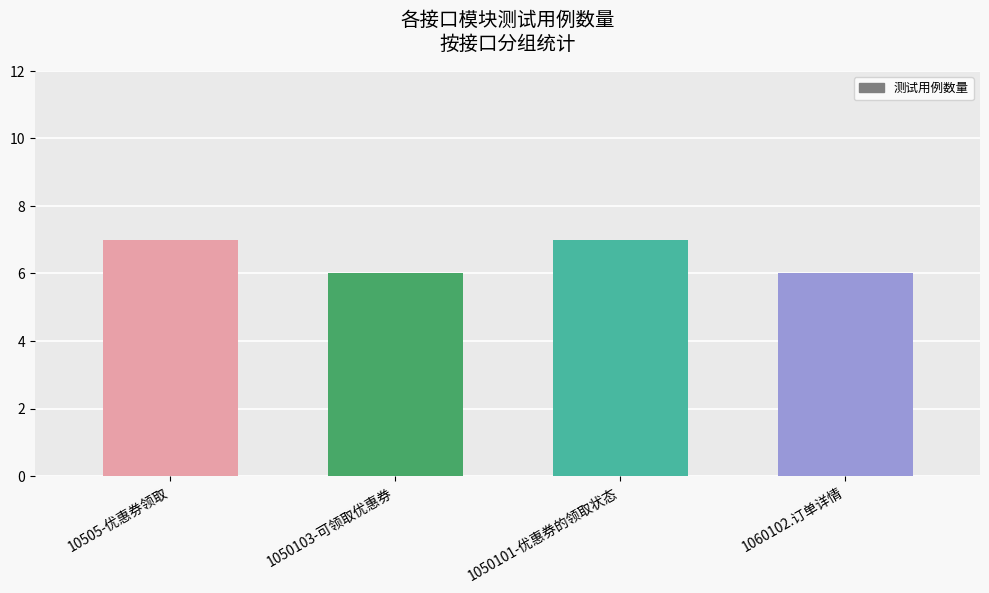

Is it true that the value at 1060102.订单详情 is 6?

True